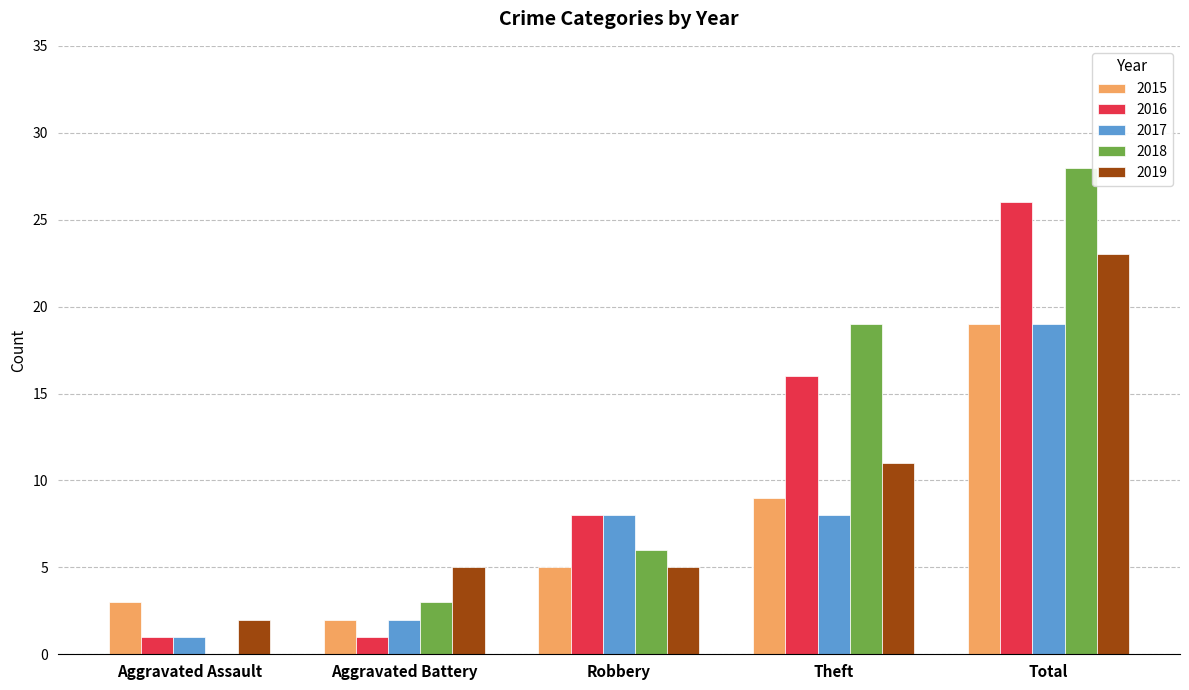

What is the sum of all 2015 values?

38